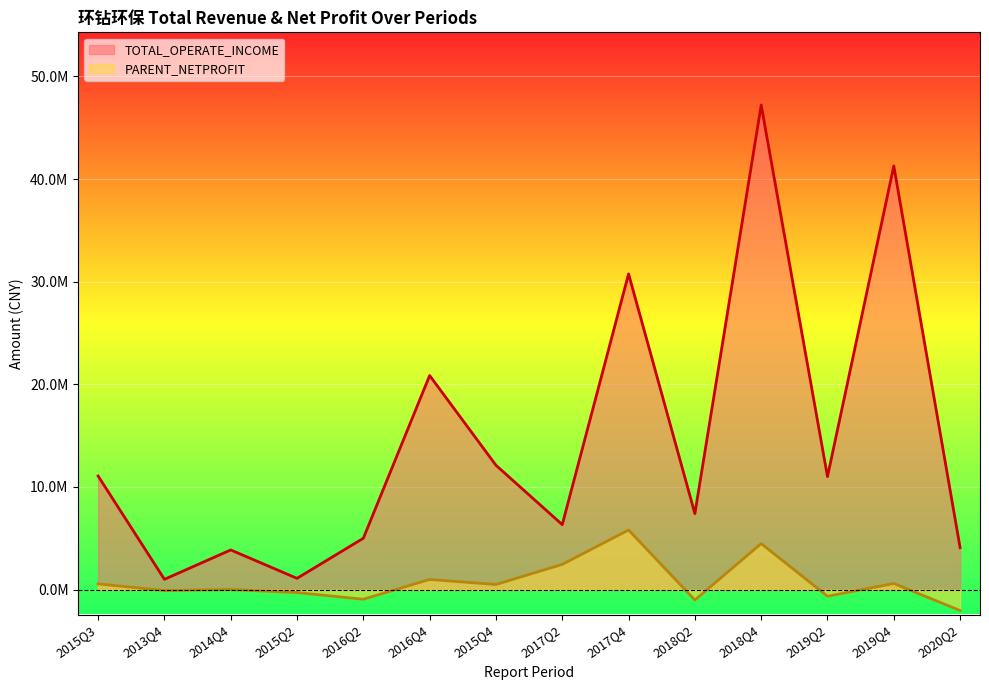

What are all the series names shown in the legend?

TOTAL_OPERATE_INCOME, PARENT_NETPROFIT